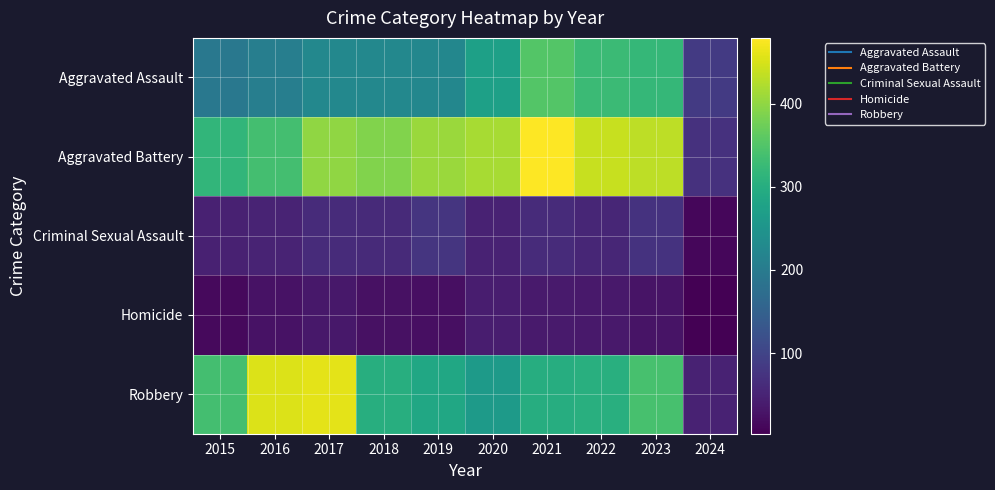

What is the total value across all series at 2017?

1180